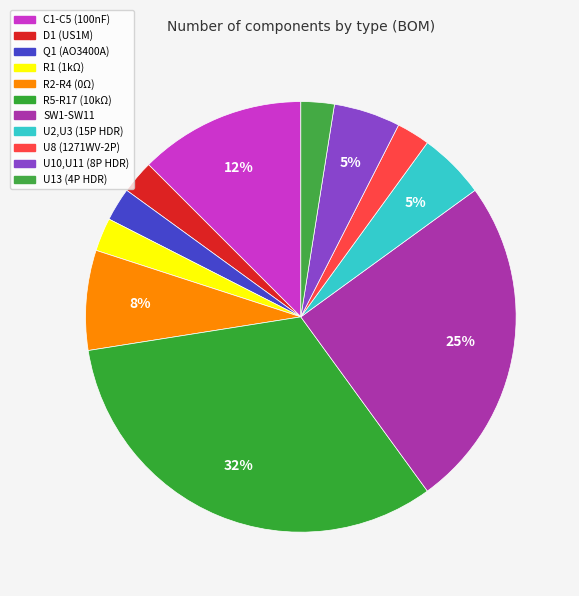

What is the largest slice in the pie chart?

R5-R17 (10kΩ)